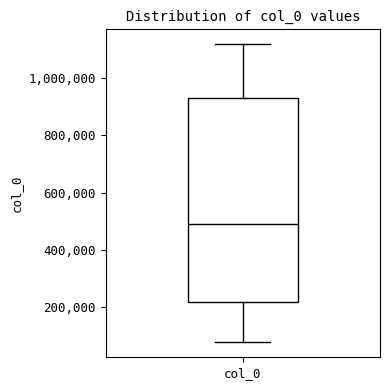

Where is the upper edge of the box for col_0 on the y-axis? The values are not printed on the chart, so give them approximately, as read against the axis.

940000